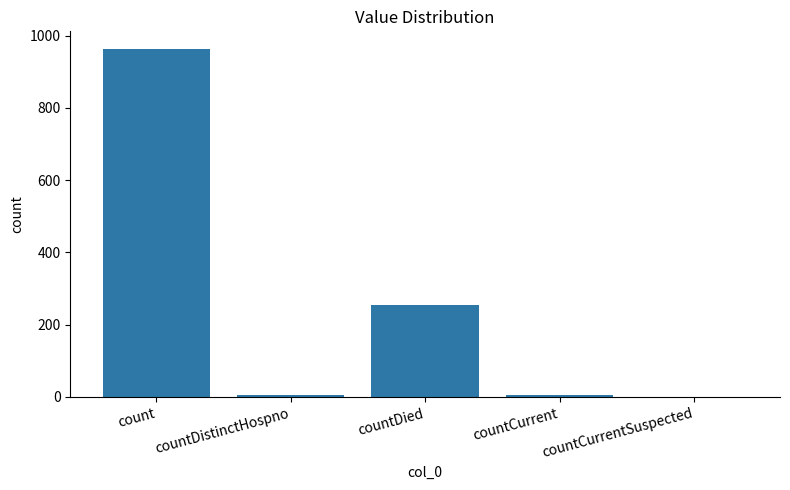

Is it true that the value at countCurrentSuspected is 544?

False